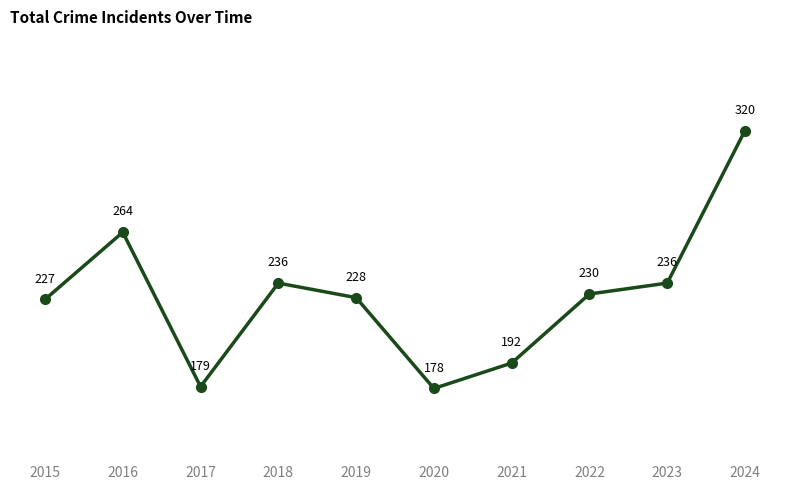

What is the average value?

229